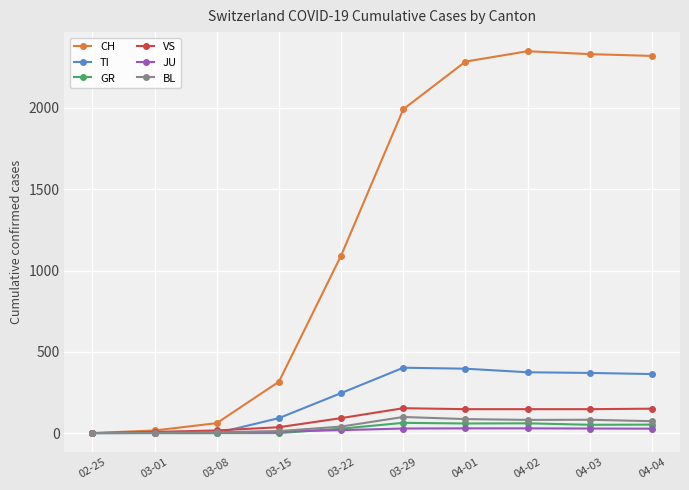

At how many categories does at least one series exceed 47?

8